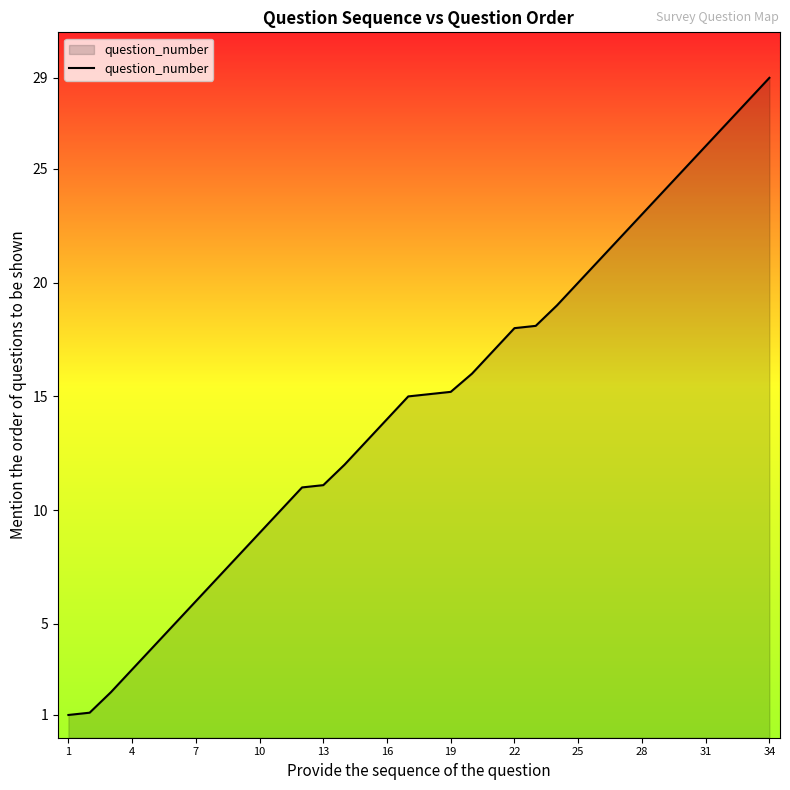

What is the difference between the second highest and second lowest values?

26.9